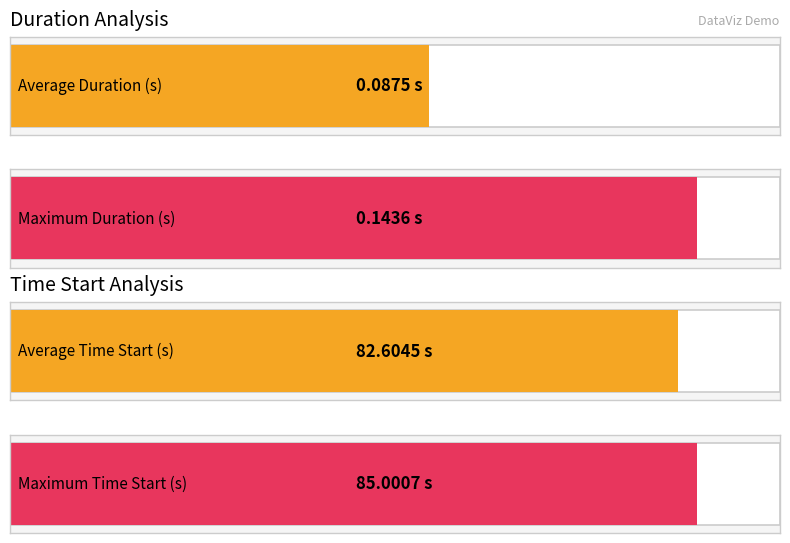

Which series has the widest spread of values?

Time Start (s)